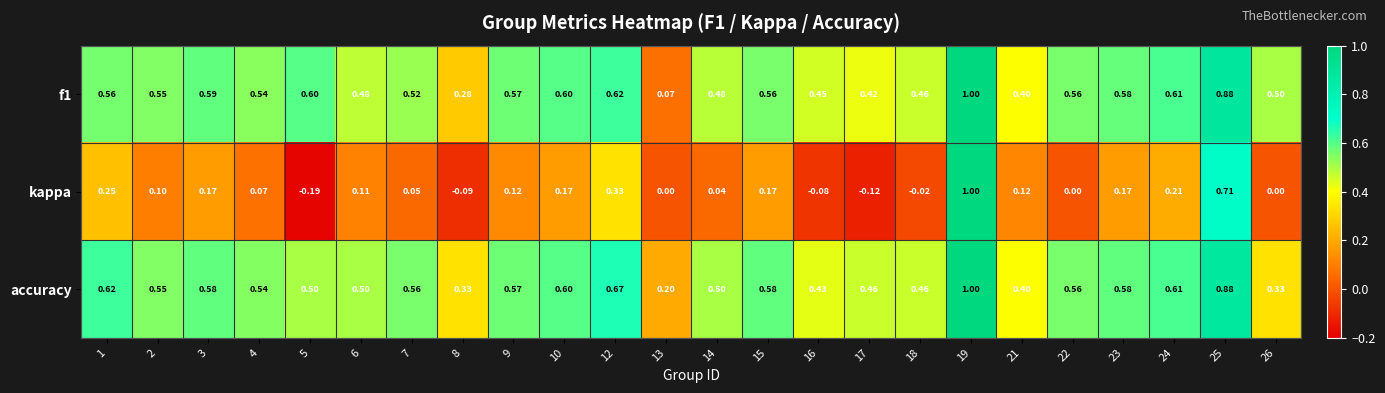

Which series has the widest spread of values?

kappa